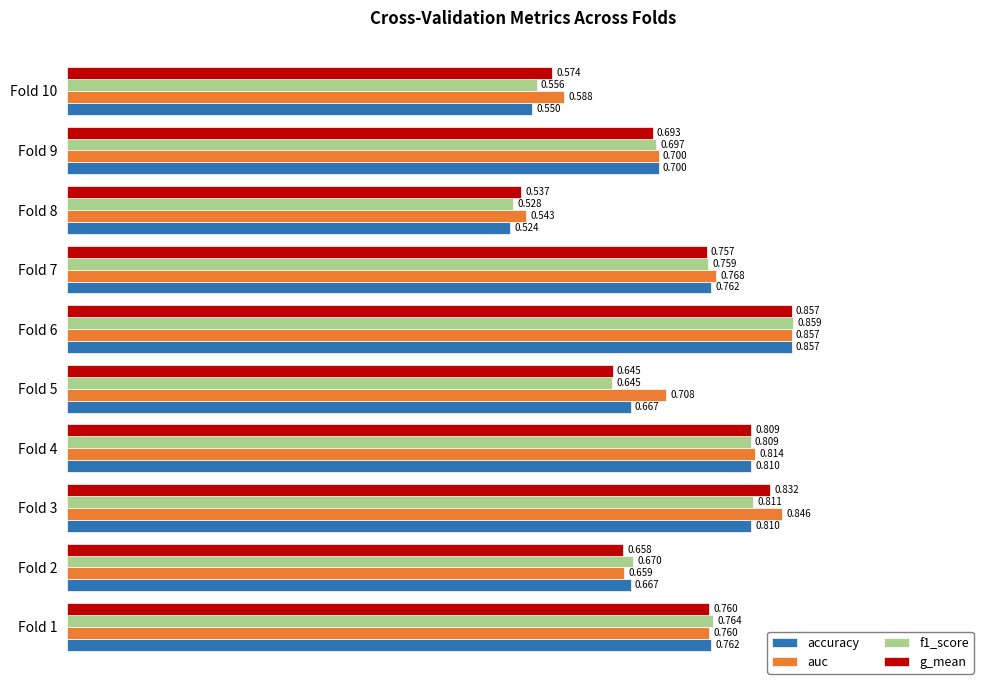

Which category has the lowest value in the accuracy series?

Fold 8